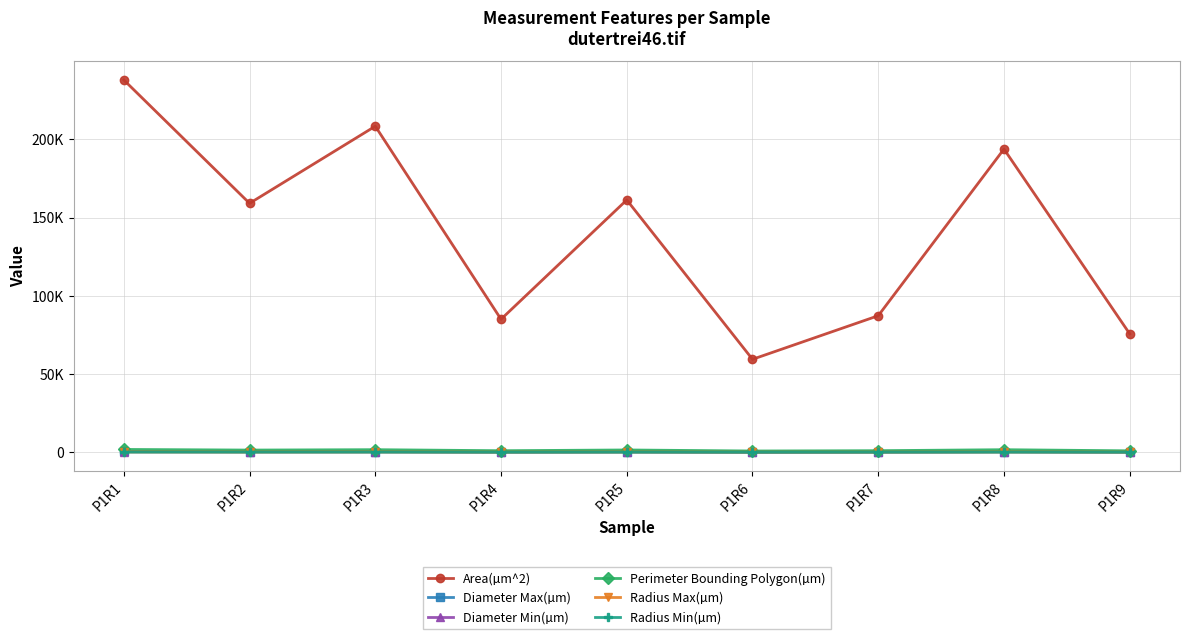

What is the average value of the Area(µm^2) series?

140944.4